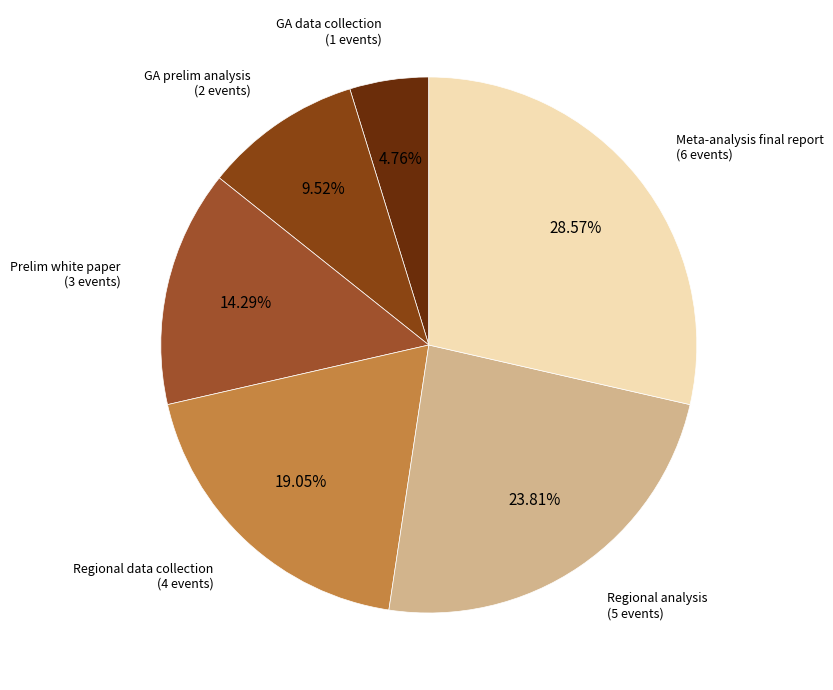

Is Regional data collection the majority of the pie?

No